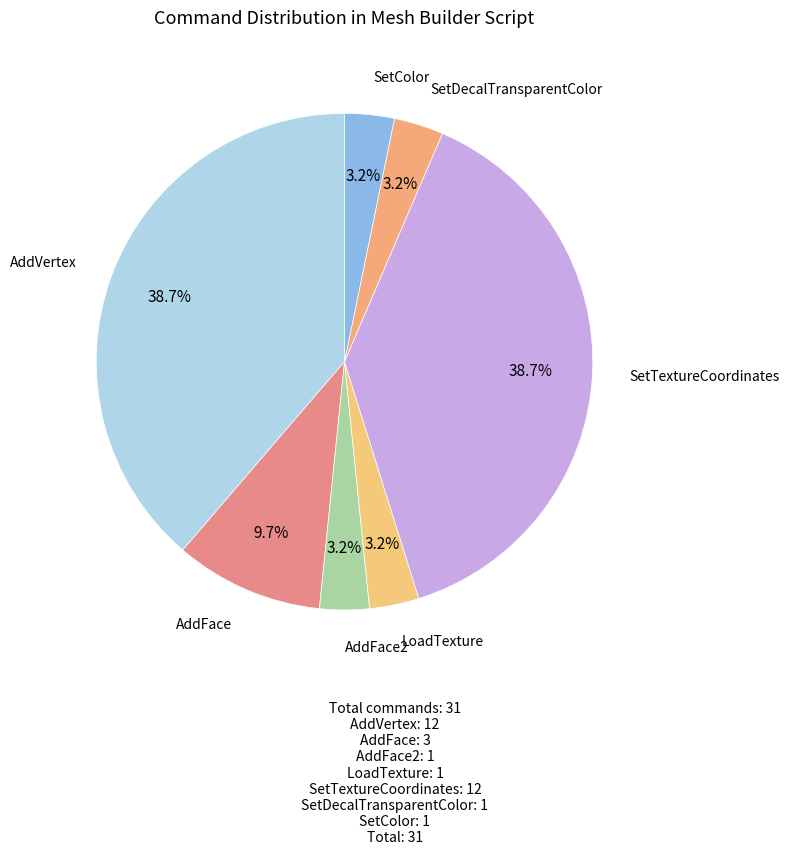

Rank the categories by value from lowest to highest.

AddFace2, LoadTexture, SetDecalTransparentColor, SetColor, AddFace, AddVertex, SetTextureCoordinates